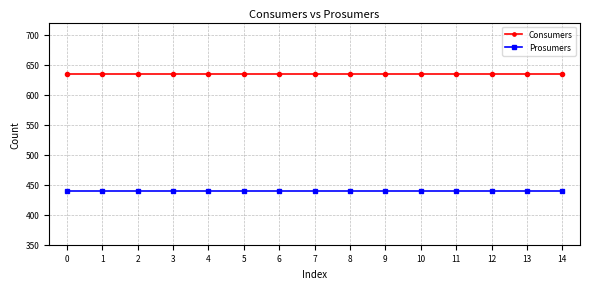

What is the difference between the highest and lowest values at 13?

195